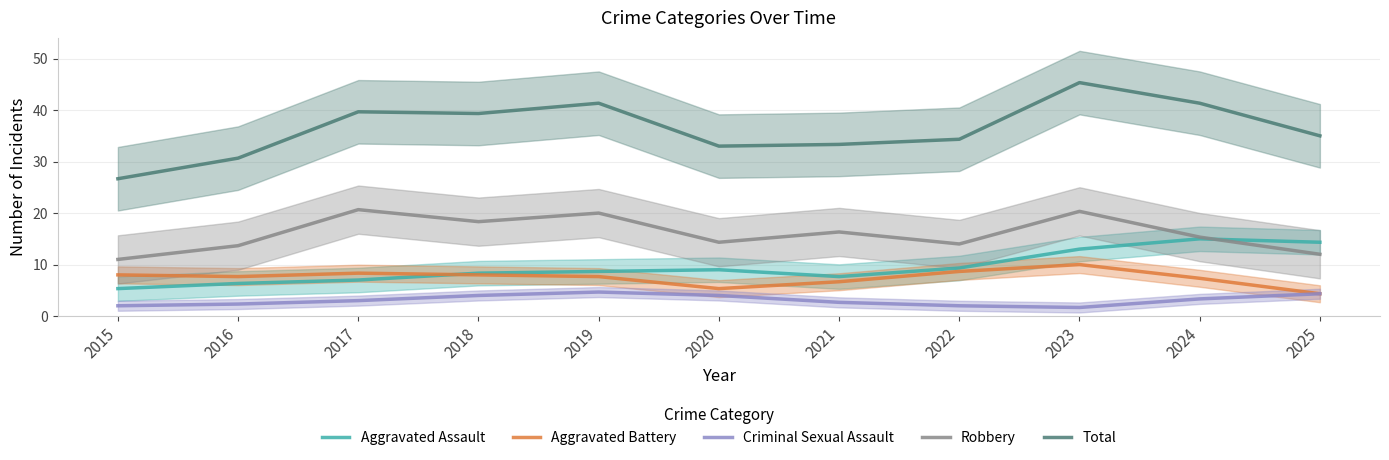

Which series changed the most between 2018 and 2021?

Total